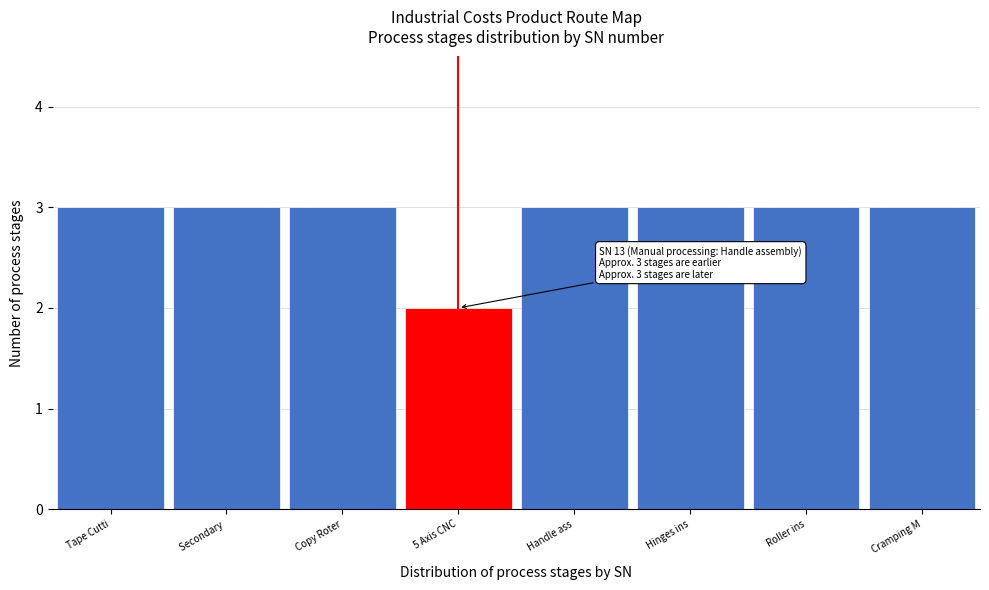

Reading right to left, extract all data points from this chart.

3	3	3	3	2	3	3	3